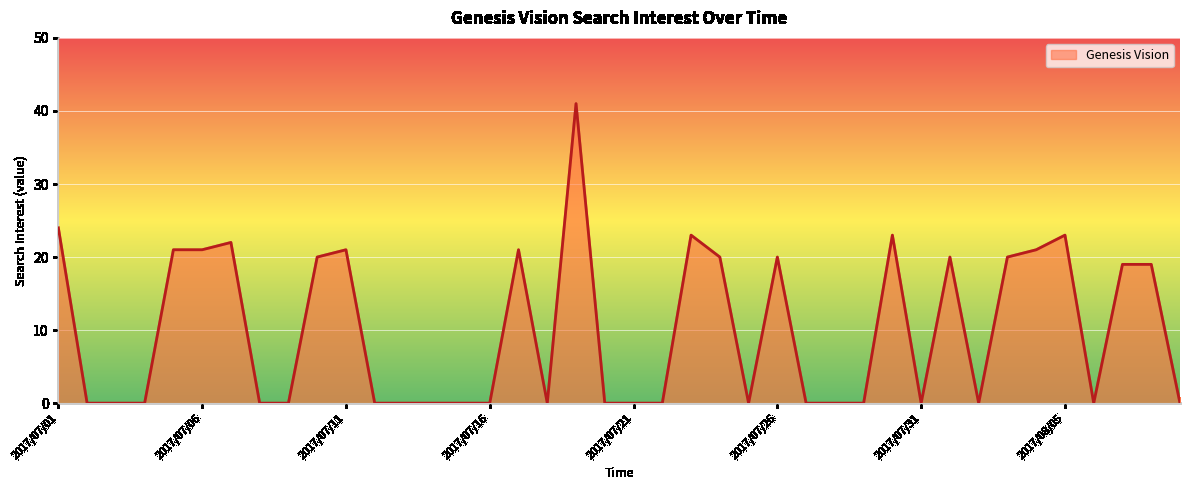

How many lines are shown in the chart?

1